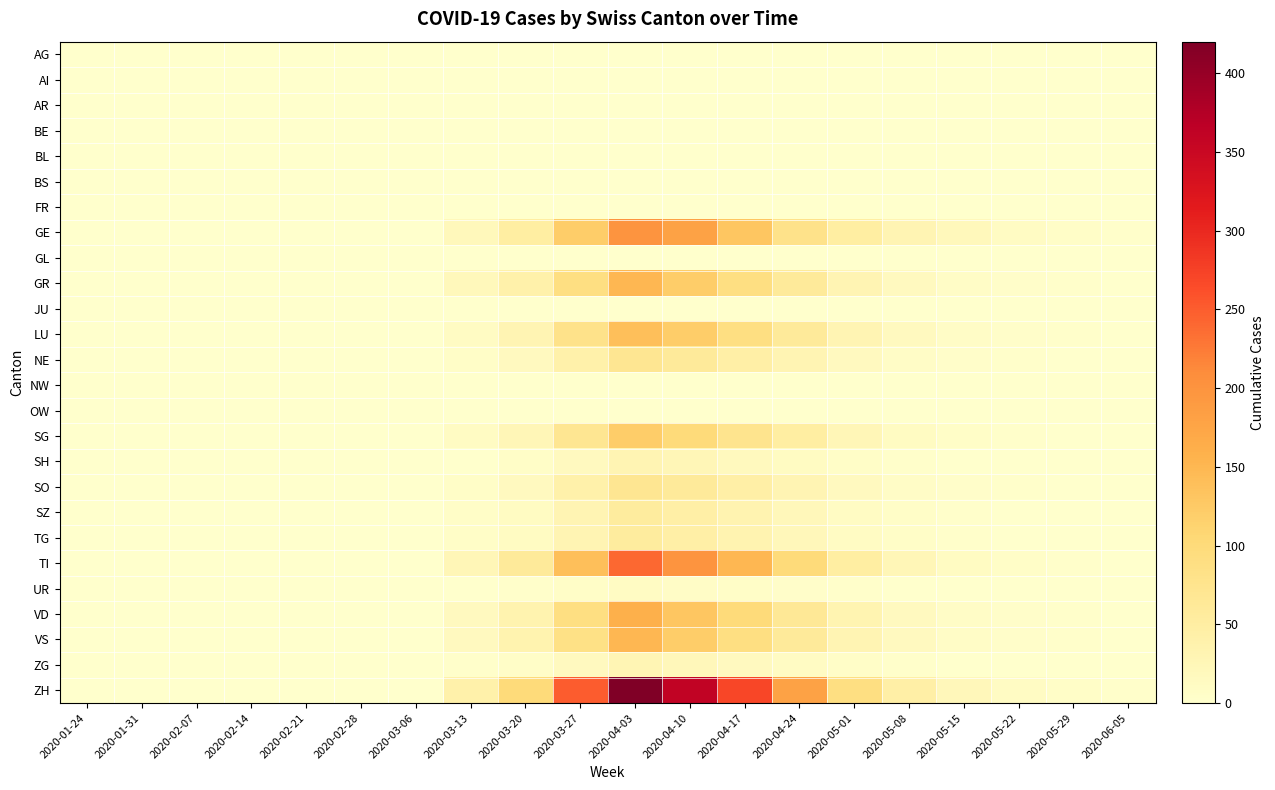

Rank the series at 2020-03-13 from highest to lowest value.

ZH, TI, GE, GR, VD, VS, LU, SG, NE, SO, SZ, TG, ZG, AG, AI, AR, BE, BL, BS, FR, GL, JU, NW, OW, SH, UR